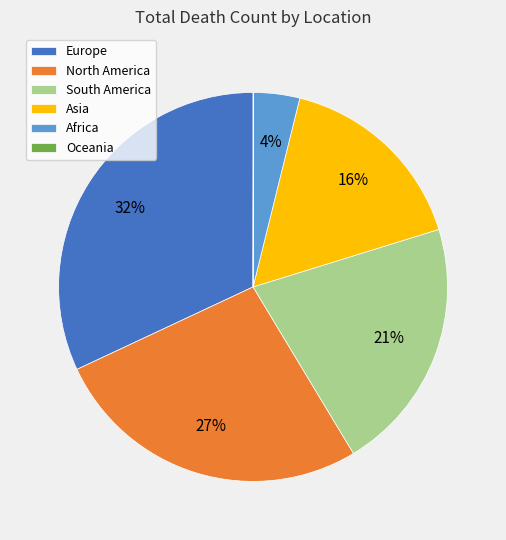

Which category has the biggest portion of the pie?

Europe